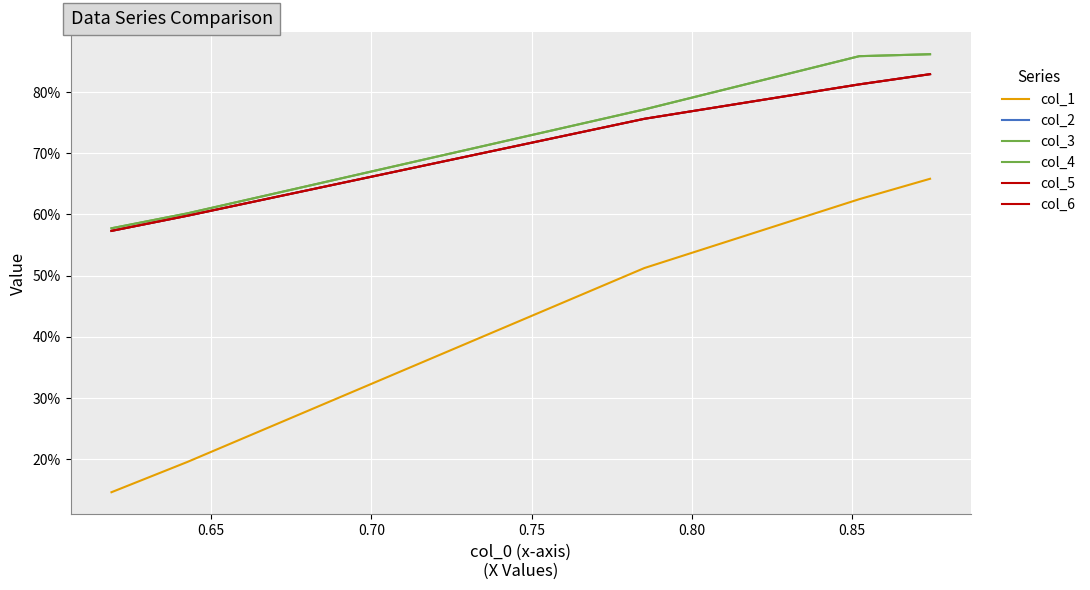

Reading right to left, extract all data points from this chart.

col_1: 0.1	0.2	0.5	0.6	0.7
col_2: 0.6	0.6	0.8	0.8	0.8
col_3: 0.6	0.6	0.8	0.9	0.9
col_4: 0.6	0.6	0.8	0.9	0.9
col_5: 0.6	0.6	0.8	0.8	0.8
col_6: 0.6	0.6	0.8	0.8	0.8